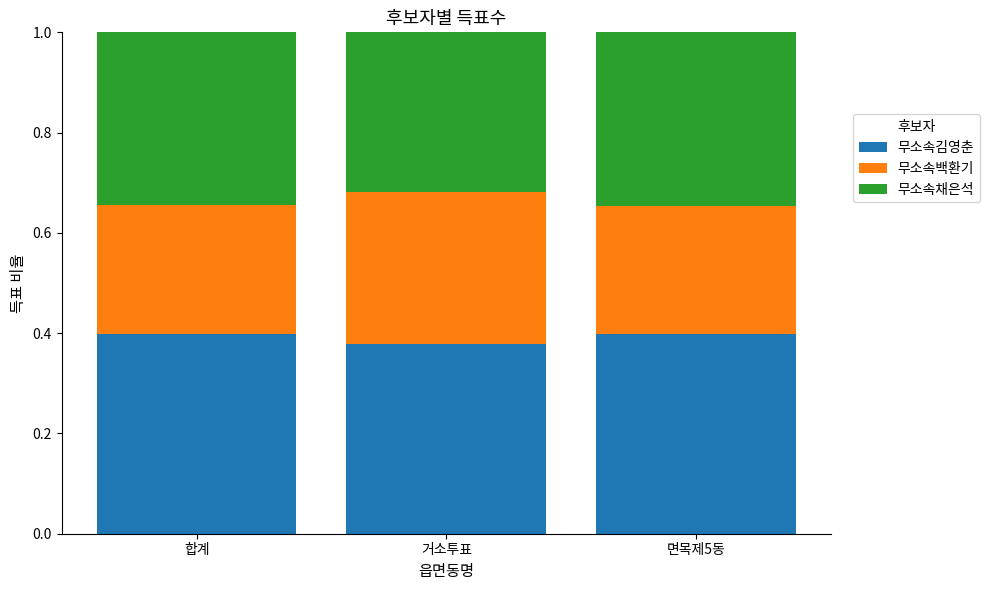

What is the total value across all series at 합계?

1.0